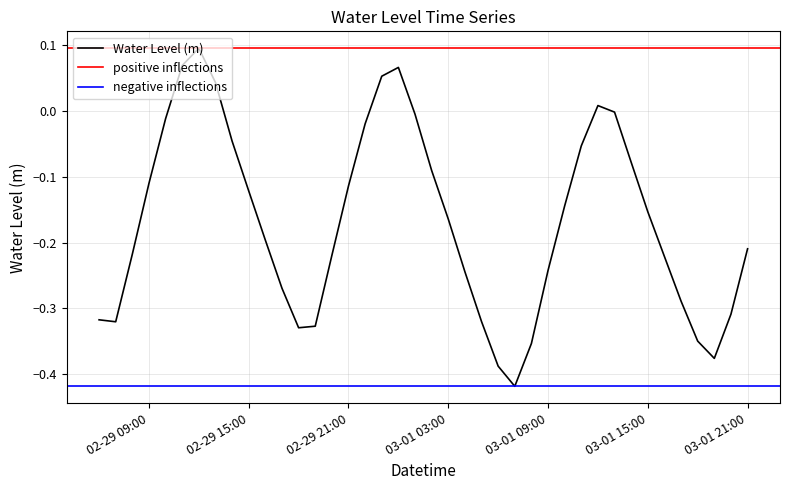

What is the difference between the maximum and minimum values?

0.5